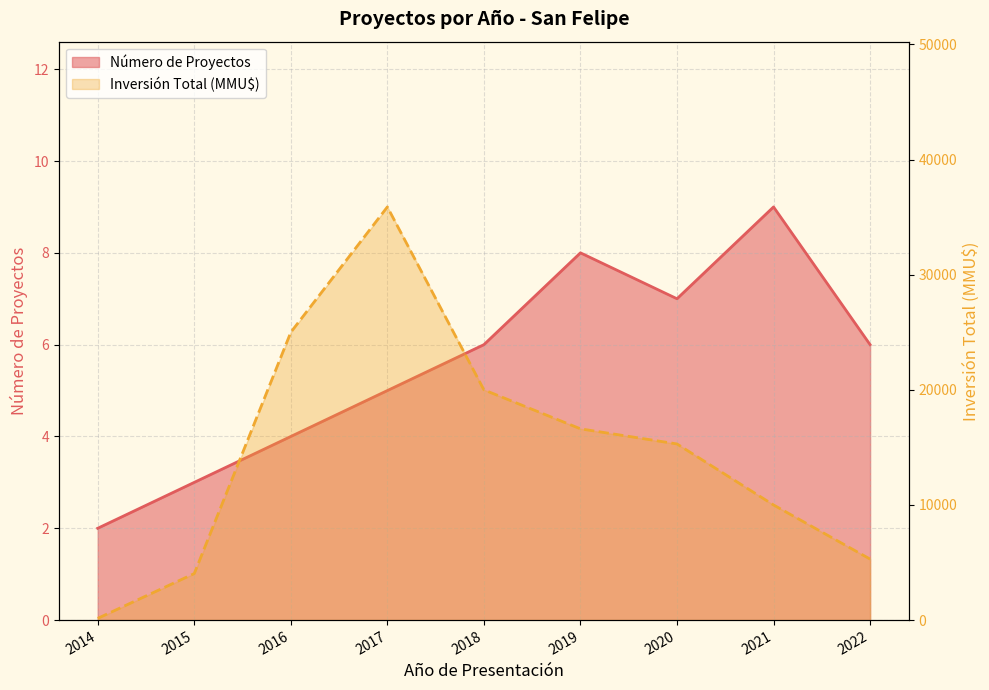

What is the value of the Inversión Total (MMU$) point at the 7th from the left?

15300